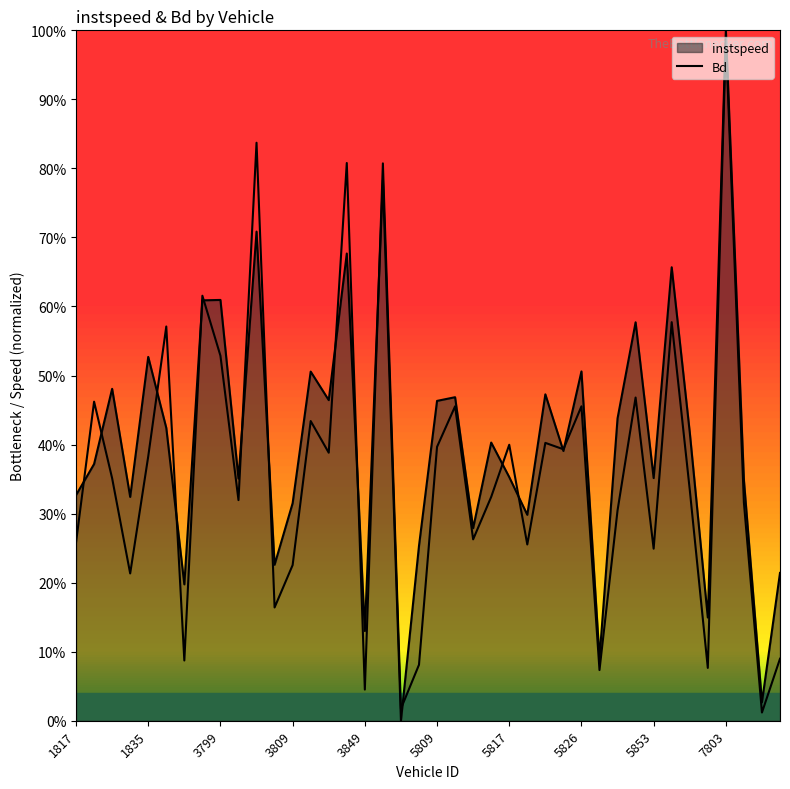

What is the maximum value shown in the chart?

1.0